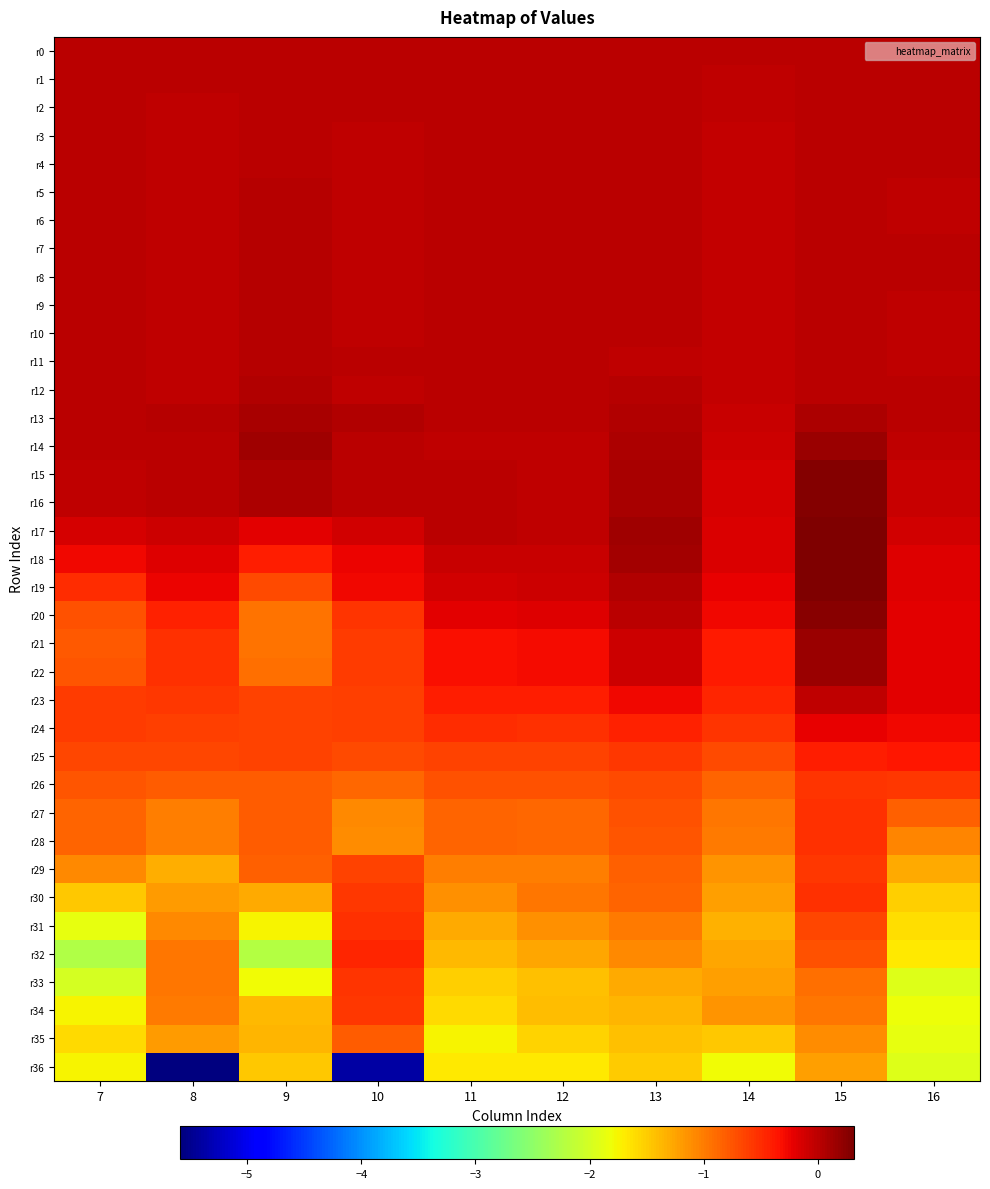

Reading left to right, extract all data points from this chart.

r0: 7=0.0	8=0.0	9=0.0	10=0.0	11=0.0	12=0.0	13=0.0	14=0.0	15=0.0	16=0.0
r1: 7=0.0	8=-0.0	9=0.0	10=-0.0	11=0.0	12=-0.0	13=-0.0	14=-0.0	15=-0.0	16=-0.0
r2: 7=0.0	8=-0.0	9=0.0	10=-0.0	11=-0.0	12=-0.0	13=0.0	14=-0.0	15=-0.0	16=-0.0
r3: 7=0.0	8=-0.0	9=0.0	10=-0.0	11=-0.0	12=-0.0	13=-0.0	14=-0.0	15=-0.0	16=-0.0
r4: 7=0.0	8=-0.0	9=0.0	10=-0.0	11=-0.0	12=-0.0	13=-0.0	14=-0.0	15=-0.0	16=-0.0
r5: 7=0.0	8=-0.0	9=0.0	10=-0.0	11=0.0	12=-0.0	13=-0.0	14=-0.0	15=-0.0	16=-0.0
r6: 7=0.0	8=-0.0	9=0.0	10=-0.0	11=0.0	12=0.0	13=-0.0	14=-0.0	15=-0.0	16=-0.0
r7: 7=0.0	8=-0.0	9=0.0	10=-0.0	11=-0.0	12=-0.0	13=0.0	14=-0.0	15=-0.0	16=-0.0
r8: 7=0.0	8=-0.0	9=0.0	10=-0.0	11=-0.0	12=-0.0	13=-0.0	14=-0.0	15=-0.0	16=-0.0
r9: 7=0.0	8=-0.0	9=0.0	10=-0.0	11=-0.0	12=-0.0	13=-0.0	14=-0.0	15=-0.0	16=-0.0
r10: 7=0.0	8=-0.0	9=0.0	10=-0.0	11=-0.0	12=-0.0	13=-0.0	14=-0.0	15=-0.0	16=-0.0
r11: 7=0.0	8=-0.0	9=0.0	10=-0.0	11=-0.0	12=-0.0	13=-0.0	14=-0.0	15=-0.0	16=-0.0
r12: 7=0.0	8=-0.0	9=0.0	10=-0.0	11=0.0	12=-0.0	13=0.0	14=-0.0	15=0.0	16=-0.0
r13: 7=0.0	8=0.0	9=0.1	10=0.1	11=-0.0	12=-0.0	13=0.0	14=-0.1	15=0.1	16=-0.0
r14: 7=0.0	8=0.0	9=0.1	10=0.0	11=-0.0	12=-0.0	13=0.1	14=-0.1	15=0.2	16=-0.0
r15: 7=-0.0	8=-0.0	9=0.1	10=-0.0	11=-0.0	12=-0.0	13=0.1	14=-0.1	15=0.3	16=-0.1
r16: 7=-0.0	8=-0.0	9=0.1	10=-0.0	11=-0.0	12=-0.0	13=0.1	14=-0.1	15=0.3	16=-0.1
r17: 7=-0.1	8=-0.1	9=-0.2	10=-0.1	11=0.0	12=-0.0	13=0.1	14=-0.2	15=0.3	16=-0.1
r18: 7=-0.3	8=-0.2	9=-0.4	10=-0.2	11=-0.1	12=-0.1	13=0.1	14=-0.2	15=0.3	16=-0.2
r19: 7=-0.5	8=-0.2	9=-0.7	10=-0.3	11=-0.1	12=-0.1	13=0.1	14=-0.2	15=0.3	16=-0.2
r20: 7=-0.7	8=-0.4	9=-1.0	10=-0.5	11=-0.2	12=-0.2	13=0.0	14=-0.3	15=0.3	16=-0.2
r21: 7=-0.8	8=-0.5	9=-0.9	10=-0.6	11=-0.3	12=-0.3	13=-0.1	14=-0.4	15=0.2	16=-0.2
r22: 7=-0.8	8=-0.5	9=-0.9	10=-0.6	11=-0.3	12=-0.3	13=-0.1	14=-0.4	15=0.2	16=-0.2
r23: 7=-0.6	8=-0.6	9=-0.6	10=-0.6	11=-0.4	12=-0.4	13=-0.3	14=-0.5	15=-0.0	16=-0.2
r24: 7=-0.6	8=-0.6	9=-0.6	10=-0.6	11=-0.5	12=-0.5	13=-0.4	14=-0.6	15=-0.2	16=-0.3
r25: 7=-0.7	8=-0.7	9=-0.6	10=-0.7	11=-0.6	12=-0.6	13=-0.6	14=-0.7	15=-0.4	16=-0.4
r26: 7=-0.8	8=-0.8	9=-0.8	10=-0.9	11=-0.7	12=-0.7	13=-0.7	14=-0.8	15=-0.5	16=-0.6
r27: 7=-0.8	8=-1.0	9=-0.8	10=-1.1	11=-0.9	12=-0.9	13=-0.7	14=-1.0	15=-0.5	16=-0.8
r28: 7=-0.8	8=-1.0	9=-0.8	10=-1.1	11=-0.9	12=-0.9	13=-0.7	14=-1.0	15=-0.5	16=-1.1
r29: 7=-1.1	8=-1.3	9=-0.8	10=-0.7	11=-1.0	12=-1.0	13=-0.8	14=-1.2	15=-0.6	16=-1.3
r30: 7=-1.5	8=-1.2	9=-1.3	10=-0.6	11=-1.1	12=-1.0	13=-0.9	14=-1.2	15=-0.5	16=-1.5
r31: 7=-1.9	8=-1.1	9=-1.8	10=-0.5	11=-1.3	12=-1.1	13=-1.0	14=-1.3	15=-0.7	16=-1.6
r32: 7=-2.3	8=-1.0	9=-2.2	10=-0.4	11=-1.4	12=-1.3	13=-1.1	14=-1.3	15=-0.7	16=-1.7
r33: 7=-2.0	8=-1.0	9=-1.8	10=-0.5	11=-1.5	12=-1.4	13=-1.3	14=-1.2	15=-0.9	16=-1.9
r34: 7=-1.7	8=-1.0	9=-1.4	10=-0.6	11=-1.6	12=-1.4	13=-1.3	14=-1.2	15=-1.0	16=-1.8
r35: 7=-1.6	8=-1.2	9=-1.4	10=-0.8	11=-1.7	12=-1.5	13=-1.4	14=-1.5	15=-1.1	16=-1.9
r36: 7=-1.8	8=-5.6	9=-1.5	10=-5.4	11=-1.7	12=-1.7	13=-1.5	14=-1.8	15=-1.2	16=-1.9